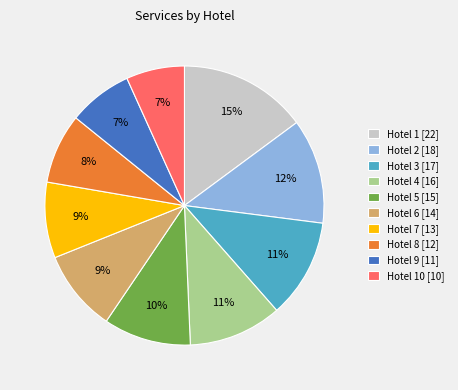

Between Hotel 1 [22] and Hotel 3 [17], which is larger?

Hotel 1 [22]